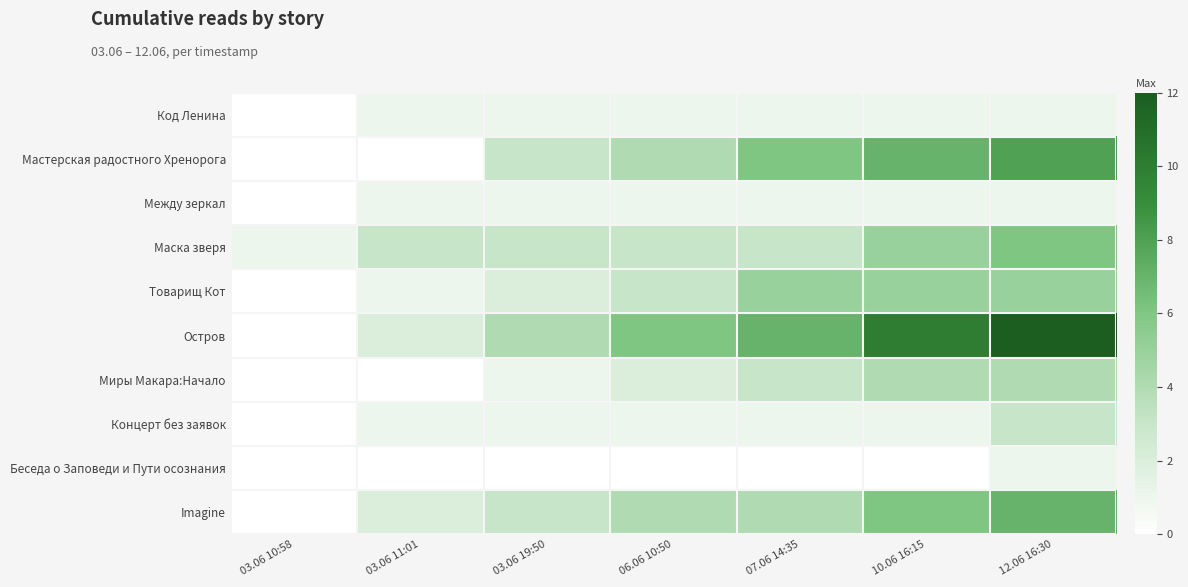

Reading left to right, transcribe all the data shown in this chart.

Код Ленина: 03.06 10:58=0	03.06 11:01=1	03.06 19:50=1	06.06 10:50=1	07.06 14:35=1	10.06 16:15=1	12.06 16:30=1
Мастерская радостного Хренорога: 03.06 10:58=0	03.06 11:01=0	03.06 19:50=3	06.06 10:50=4	07.06 14:35=6	10.06 16:15=7	12.06 16:30=8
Между зеркал: 03.06 10:58=0	03.06 11:01=1	03.06 19:50=1	06.06 10:50=1	07.06 14:35=1	10.06 16:15=1	12.06 16:30=1
Маска зверя: 03.06 10:58=1	03.06 11:01=3	03.06 19:50=3	06.06 10:50=3	07.06 14:35=3	10.06 16:15=5	12.06 16:30=6
Товарищ Кот: 03.06 10:58=0	03.06 11:01=1	03.06 19:50=2	06.06 10:50=3	07.06 14:35=5	10.06 16:15=5	12.06 16:30=5
Остров: 03.06 10:58=0	03.06 11:01=2	03.06 19:50=4	06.06 10:50=6	07.06 14:35=7	10.06 16:15=10	12.06 16:30=12
Миры Макара:Начало: 03.06 10:58=0	03.06 11:01=0	03.06 19:50=1	06.06 10:50=2	07.06 14:35=3	10.06 16:15=4	12.06 16:30=4
Концерт без заявок: 03.06 10:58=0	03.06 11:01=1	03.06 19:50=1	06.06 10:50=1	07.06 14:35=1	10.06 16:15=1	12.06 16:30=3
Беседа о Заповеди и Пути осознания: 03.06 10:58=0	03.06 11:01=0	03.06 19:50=0	06.06 10:50=0	07.06 14:35=0	10.06 16:15=0	12.06 16:30=1
Imagine: 03.06 10:58=0	03.06 11:01=2	03.06 19:50=3	06.06 10:50=4	07.06 14:35=4	10.06 16:15=6	12.06 16:30=7